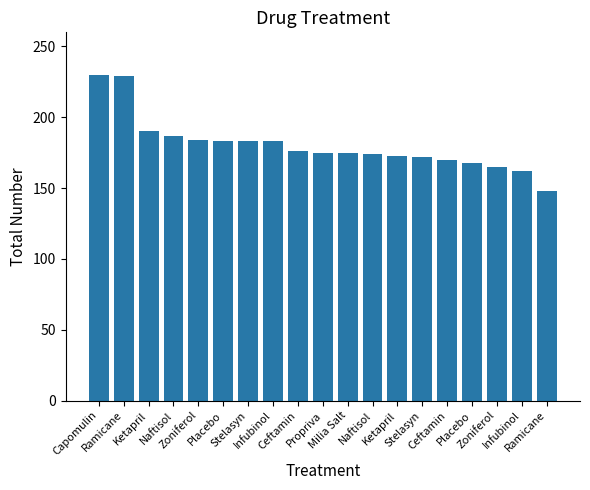

What is the minimum value shown in the chart?

148